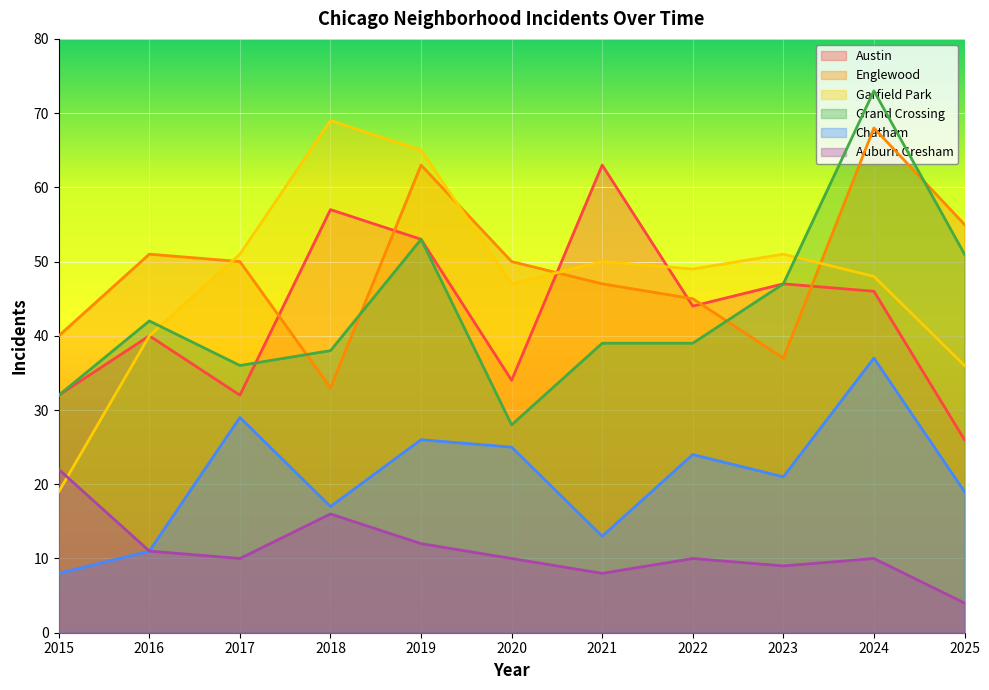

What are all the series names shown in the legend?

Austin, Englewood, Garfield Park, Grand Crossing, Chatham, Auburn Gresham